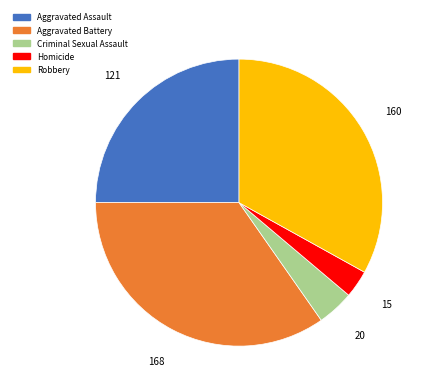

Rank the categories by value from lowest to highest.

Homicide, Criminal Sexual Assault, Aggravated Assault, Robbery, Aggravated Battery